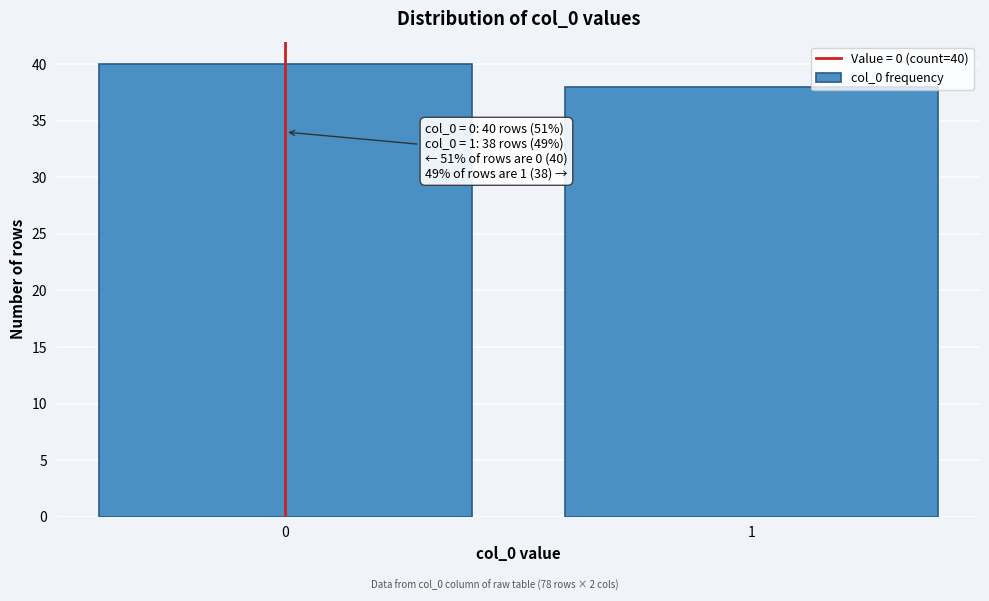

Reading left to right, extract all data points from this chart.

40	38